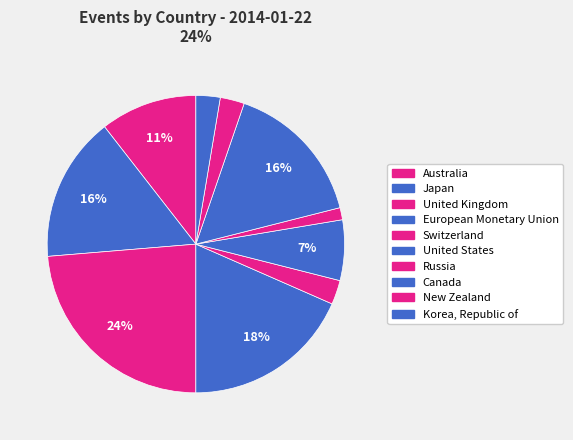

Is it true that United States is 3% of the pie?

True